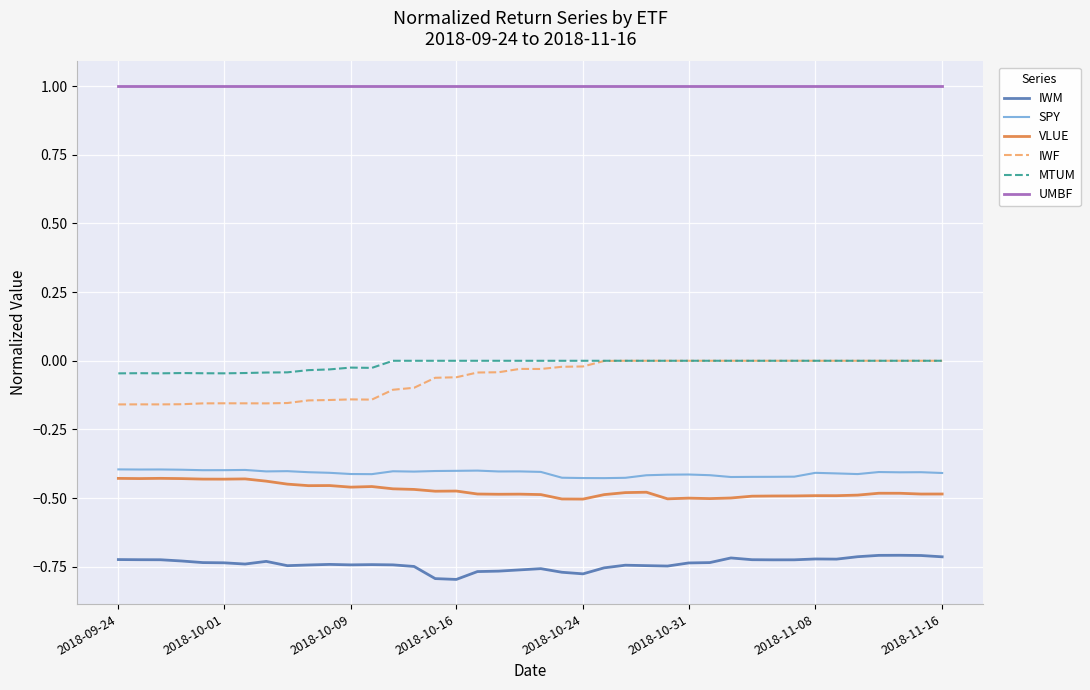

What is the greatest value displayed?

1.0